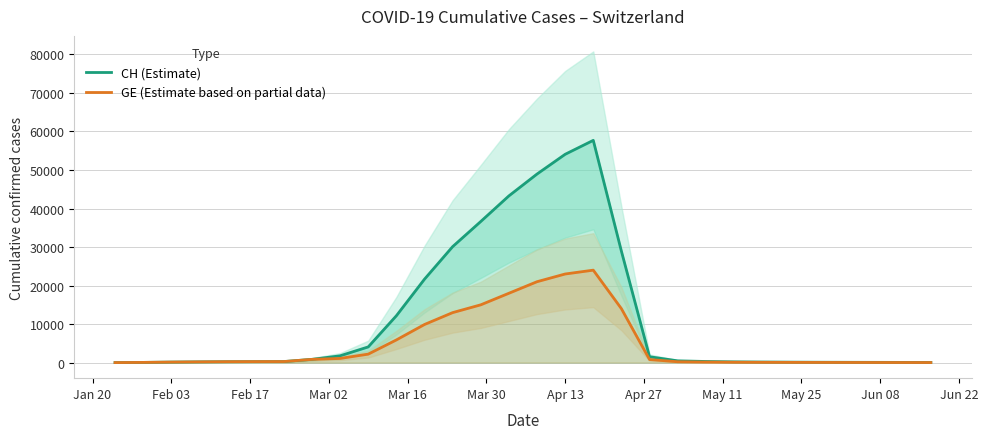

Rank the series at Apr 27 from highest to lowest value.

CH (Estimate), GE (Estimate based on partial data)